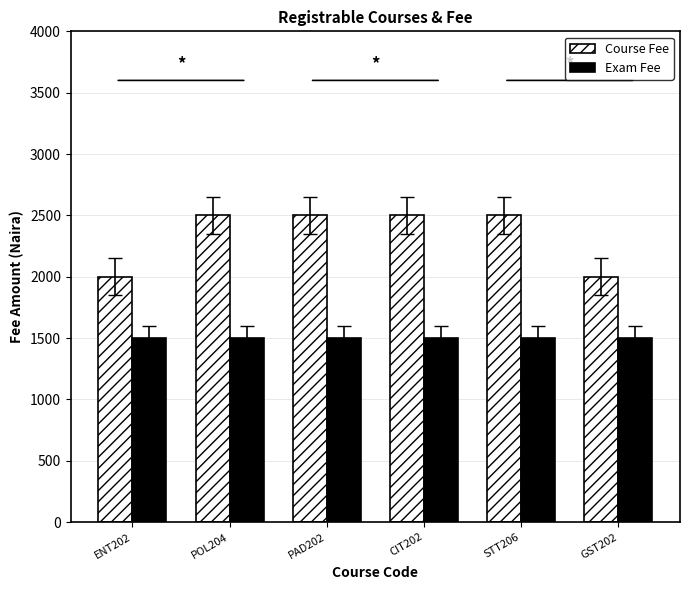

At STT206, list the series in order from smallest to largest.

Exam Fee, Course Fee